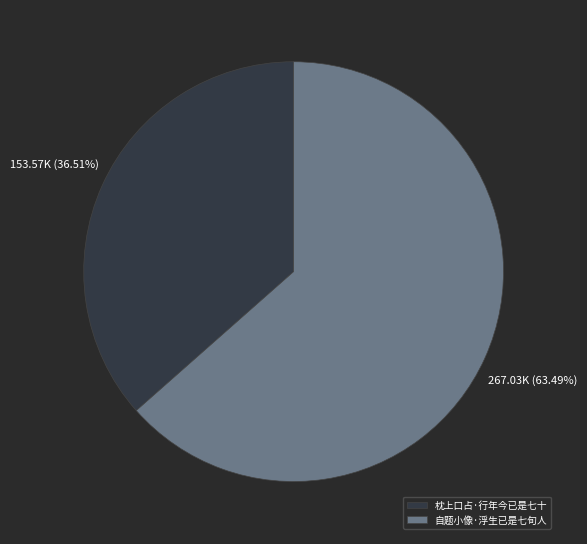

Between 枕上口占·行年今已是七十 and 自题小像·浮生已是七旬人, which is larger?

自题小像·浮生已是七旬人